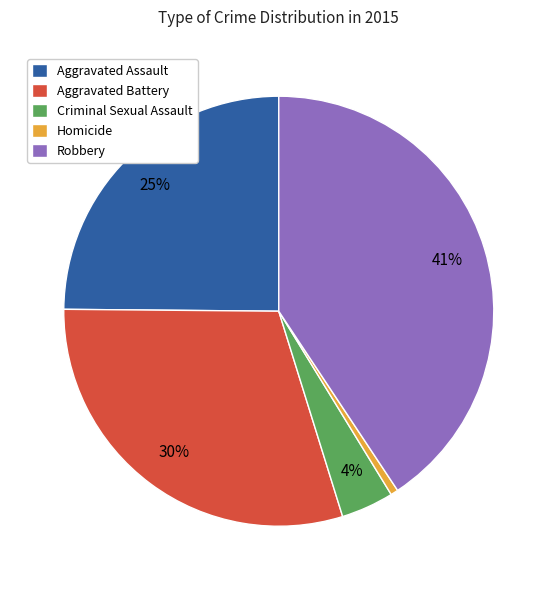

Is the sum of Robbery and Aggravated Assault greater than half?

Yes